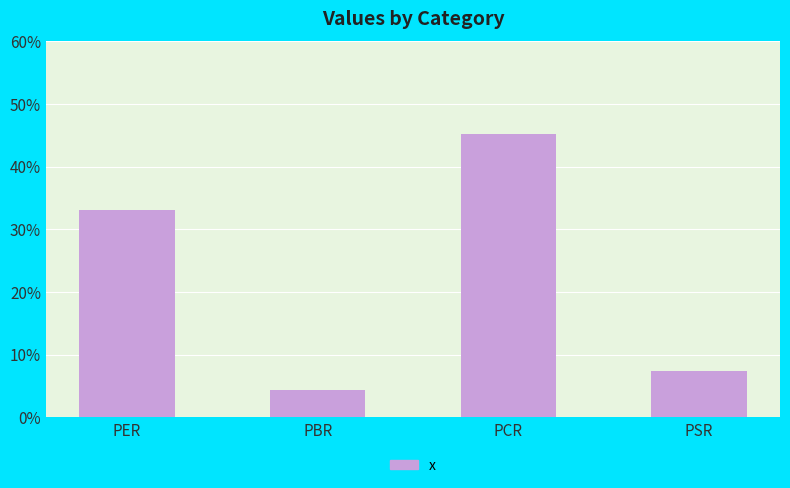

What is the label of the 3rd bar from the left?

PCR